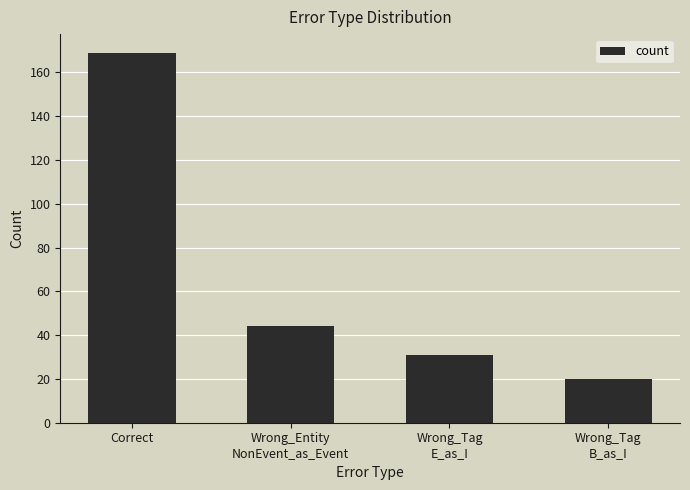

True or false: the data shows 9 at Wrong_Entity
NonEvent_as_Event.

False